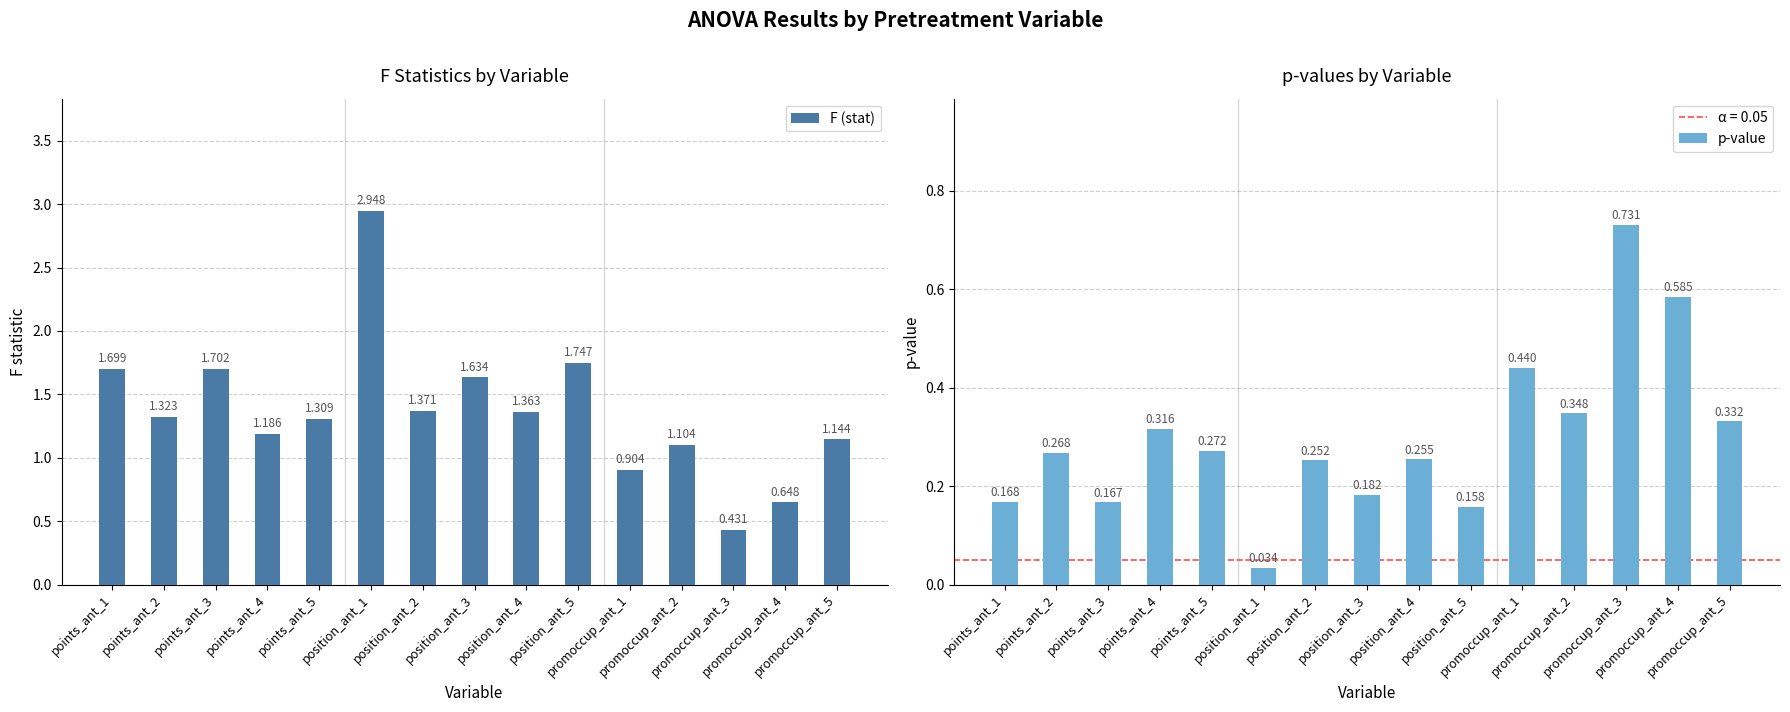

How many bars are there in each group?

2